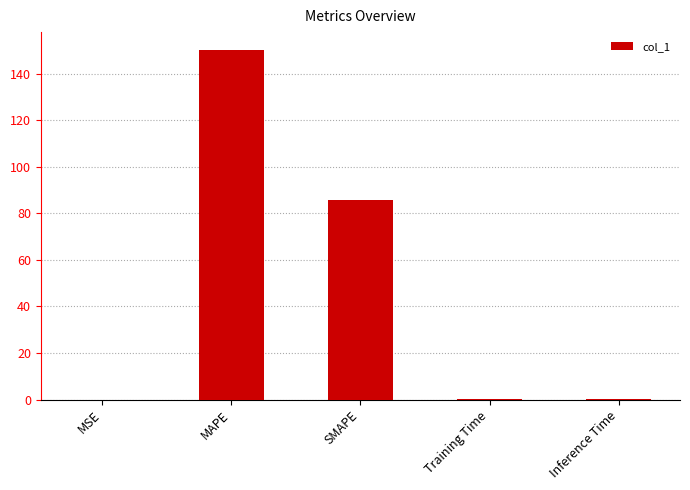

What is the greatest value displayed?

150.3